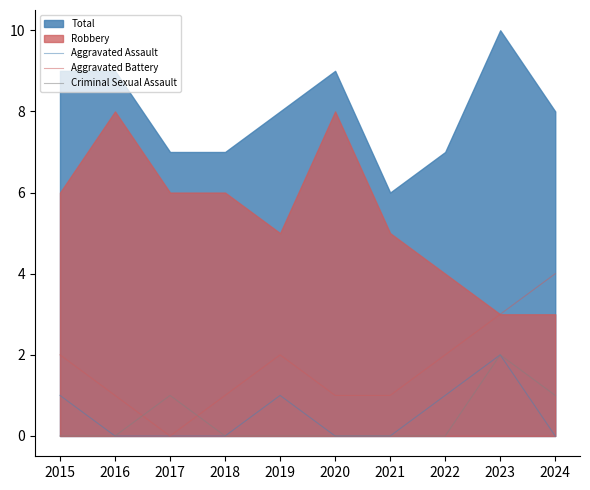

At which label does Aggravated Battery reach its minimum?

2017